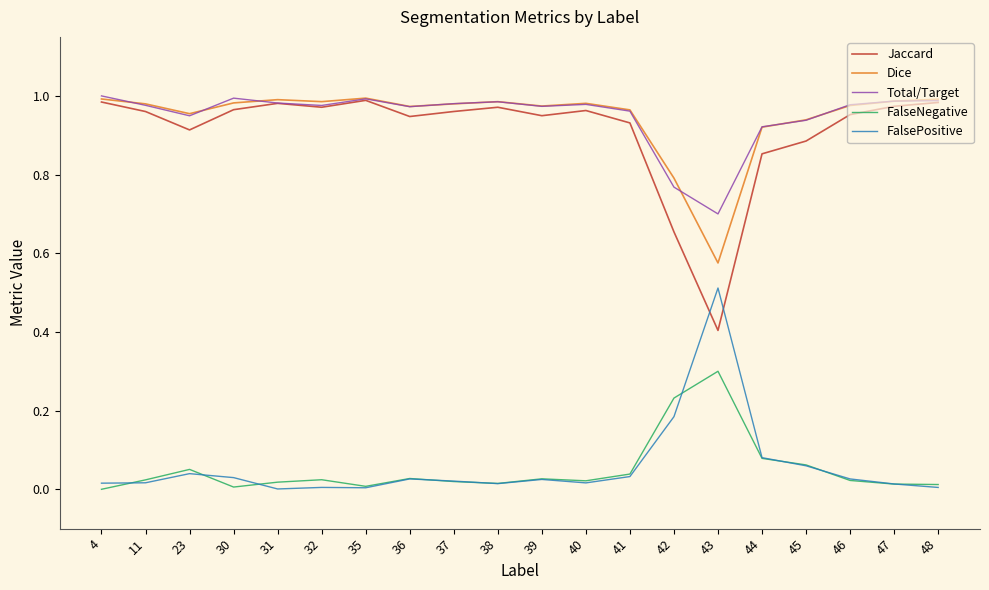

Which series has the widest spread of values?

Jaccard